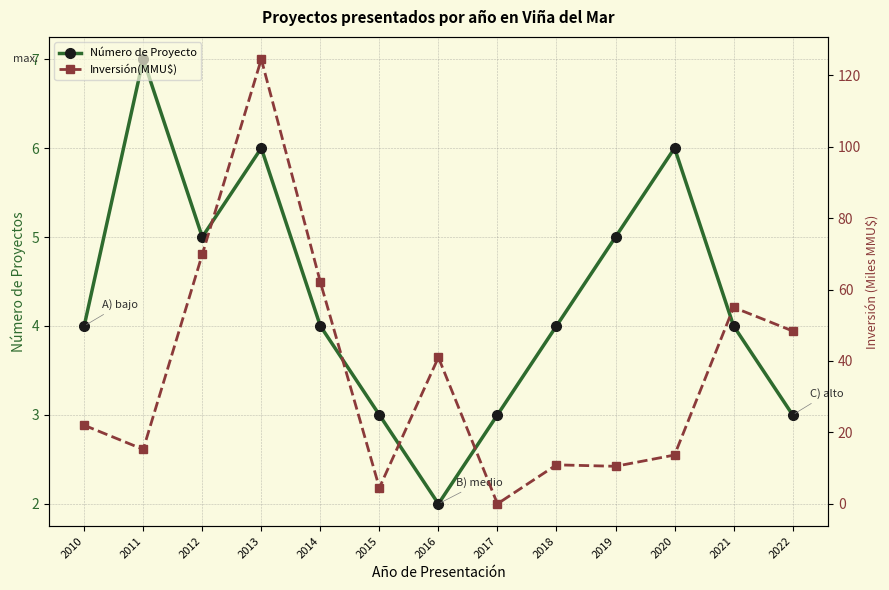

What is the sum of the Número de Proyecto values at 2014 and 2020?

10